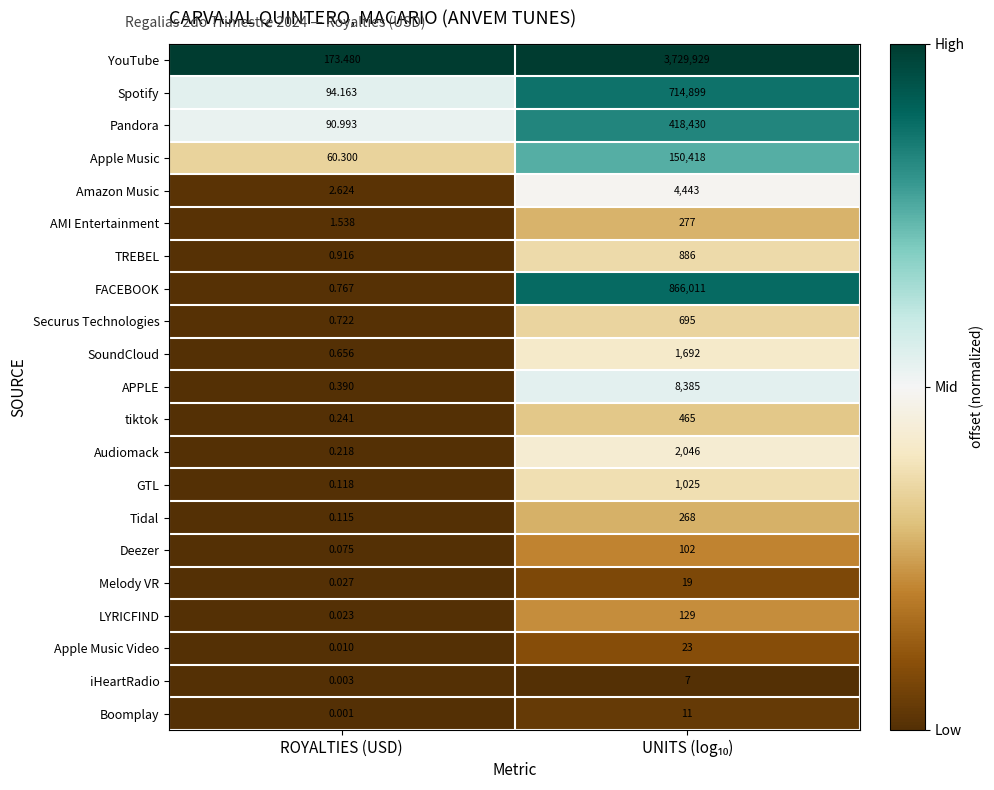

Which series has the widest spread of values?

YouTube